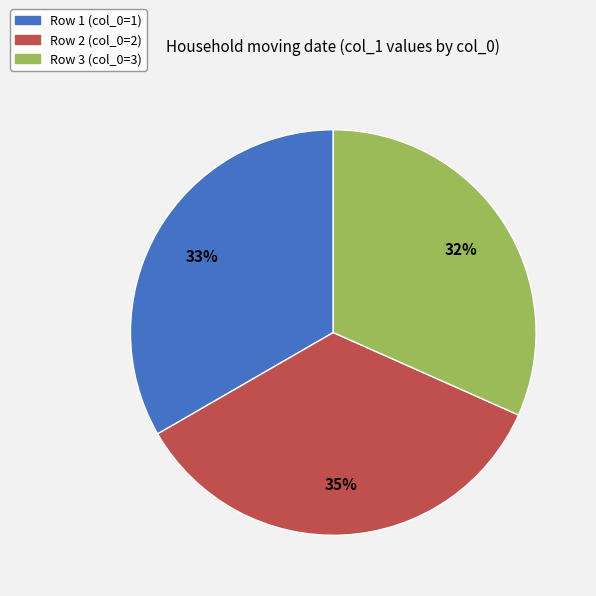

To the nearest percent, what is the average slice percentage?

33%